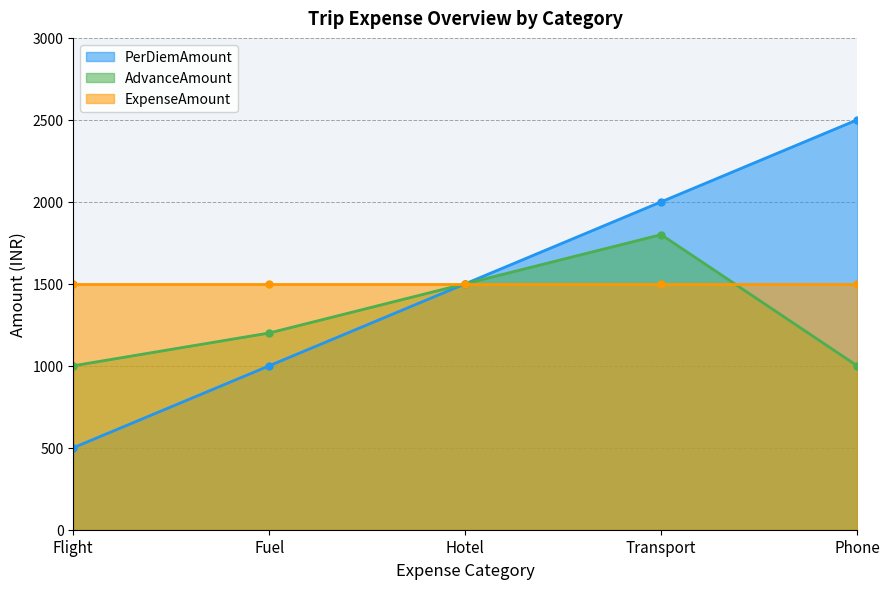

List the labels in order of PerDiemAmount value, smallest first.

Flight, Fuel, Hotel, Transport, Phone